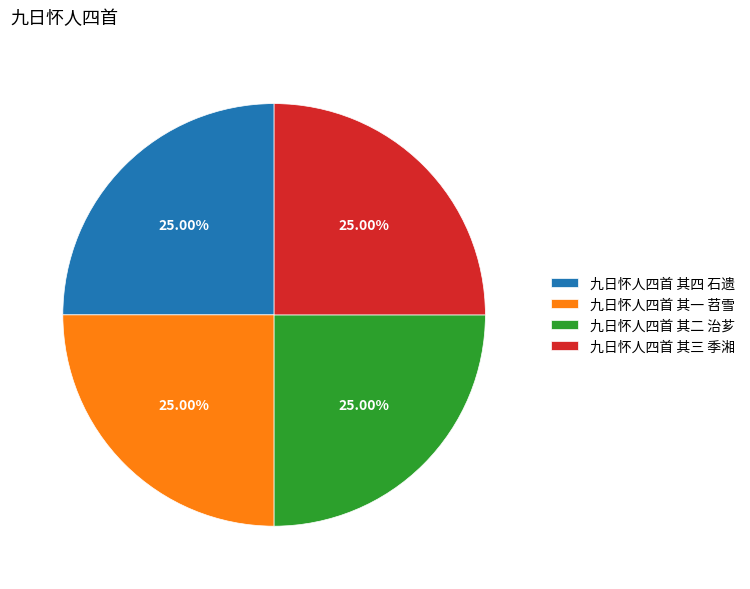

What percentage do 九日怀人四首 其一 苕雪 and 九日怀人四首 其四 石遗 together represent?

50.0%